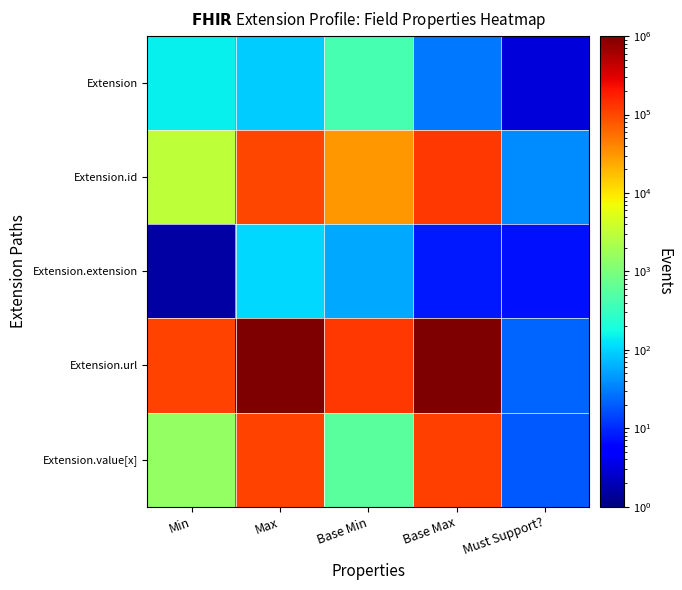

Which series has the largest total across all categories?

Extension.url